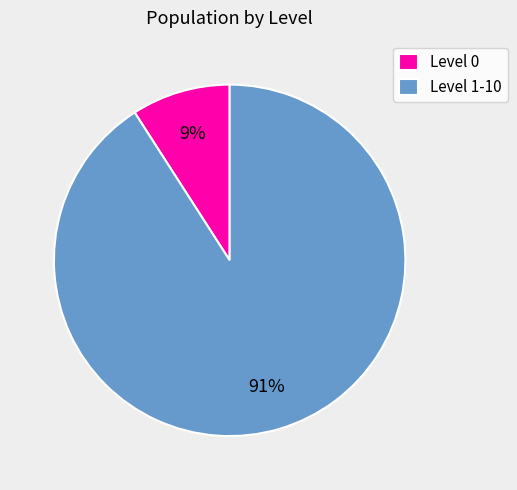

Count the number of slices in the pie.

2